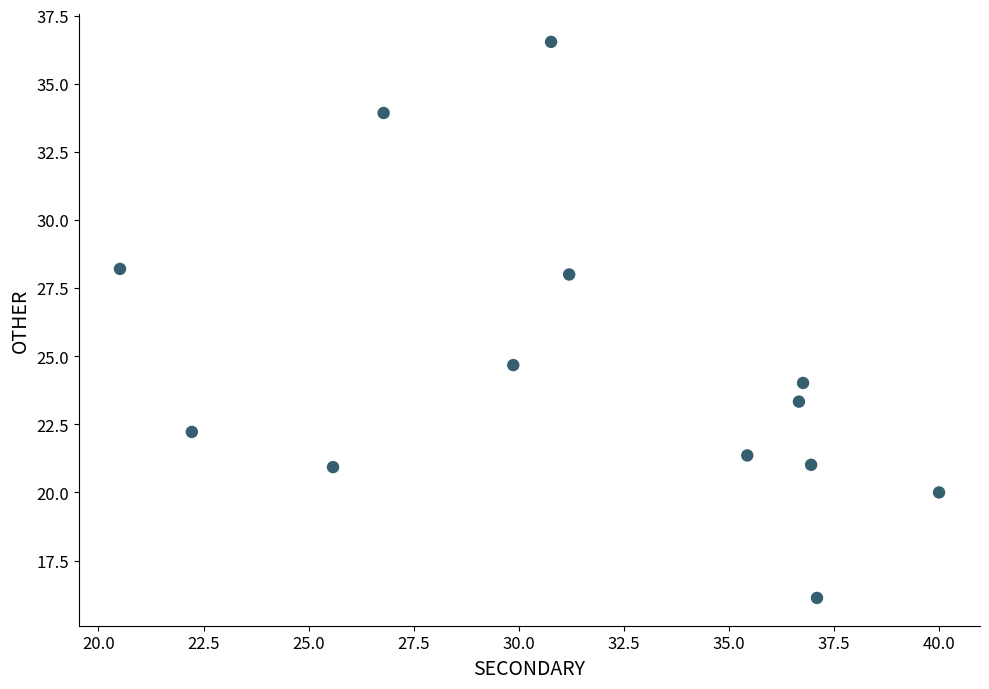

What Y value in the scatter plot is closest to 26?

24.7